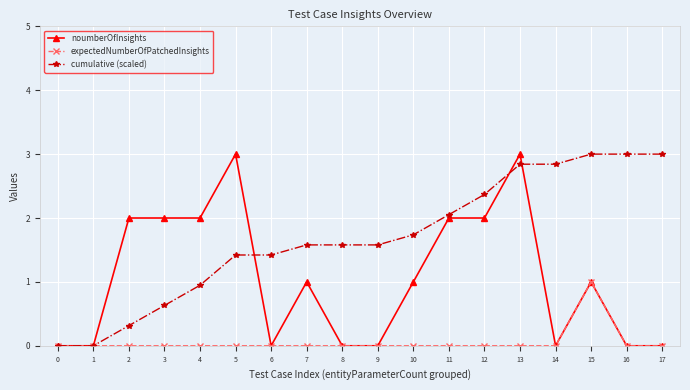

What is the difference between the highest and lowest values at 9?

1.6